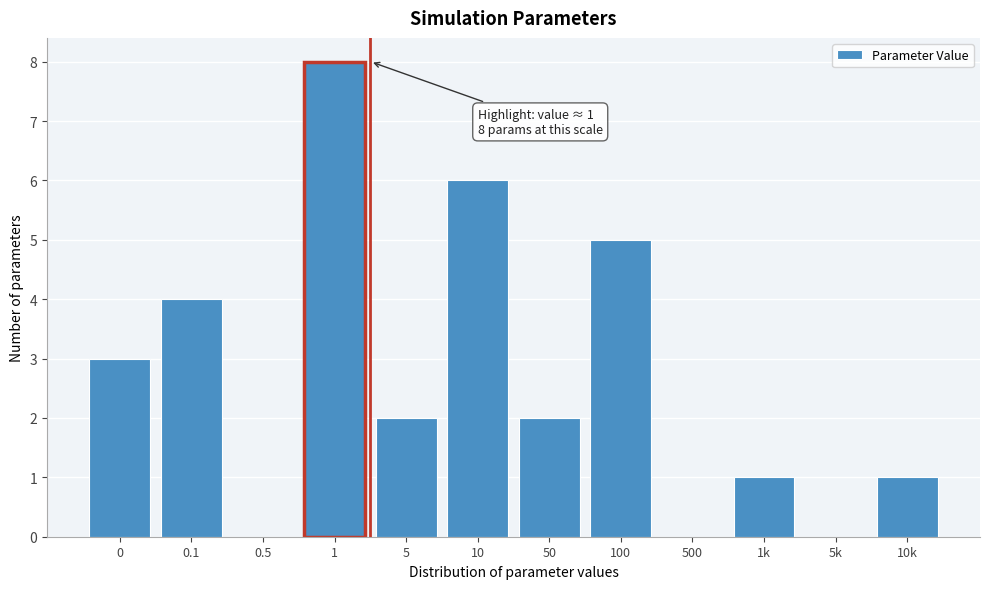

Reading left to right, transcribe all the data shown in this chart.

0=3	0.1=4	0.5=0	1=8	5=2	10=6	50=2	100=5	500=0	1k=1	5k=0	10k=1